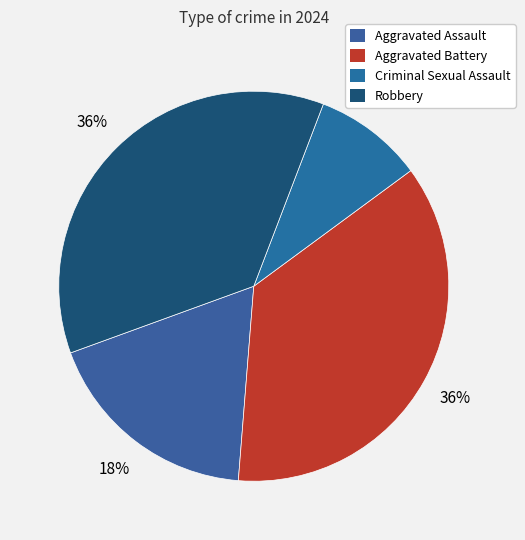

Count the number of slices in the pie.

4